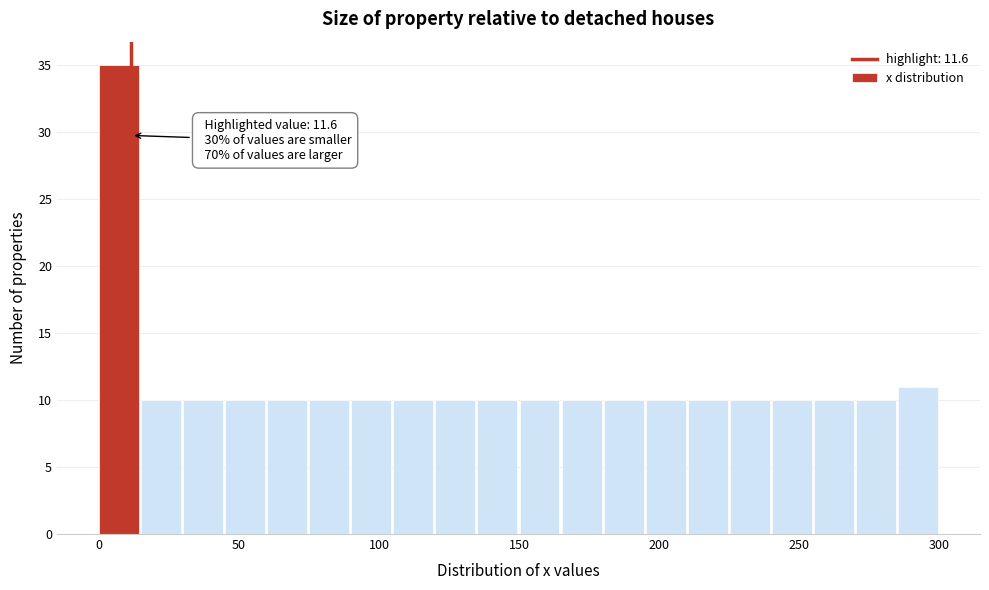

Read against the x-axis, roughly where is the centre of the tallest bar?

5